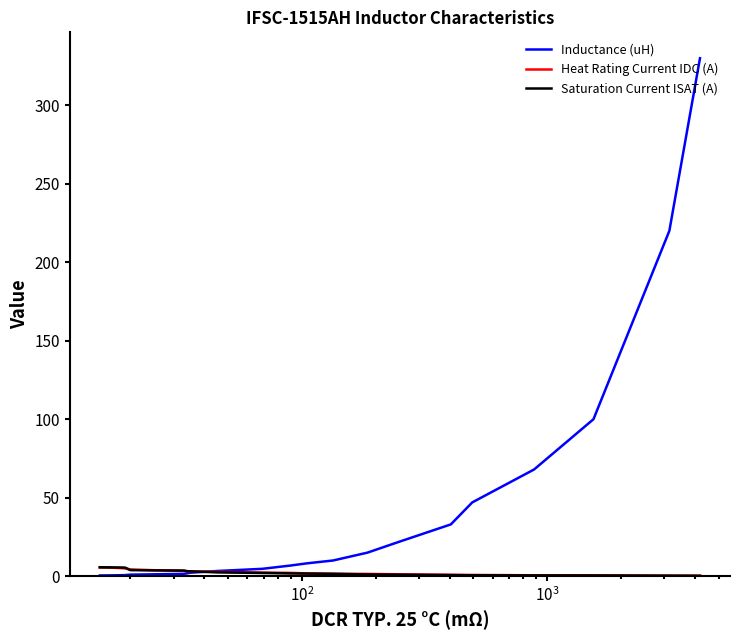

Which series has the largest range (max minus min)?

Inductance (uH)